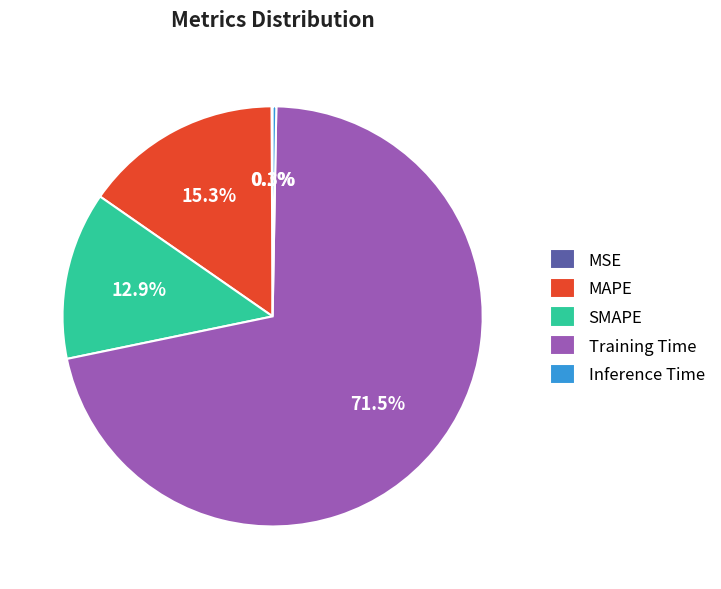

What percentage do MAPE and Training Time together represent?

86.7%